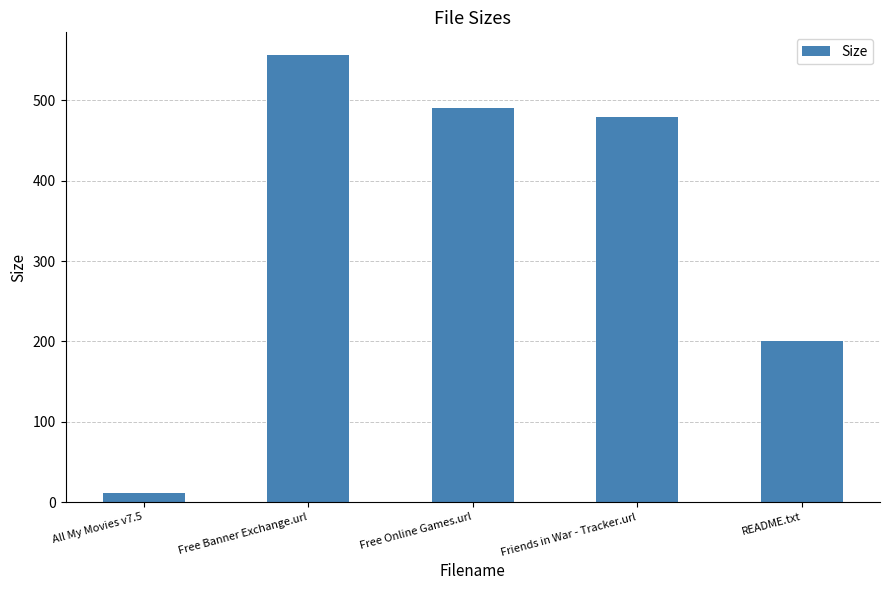

Is it true that the value at Free Online Games.url is 491.0?

True